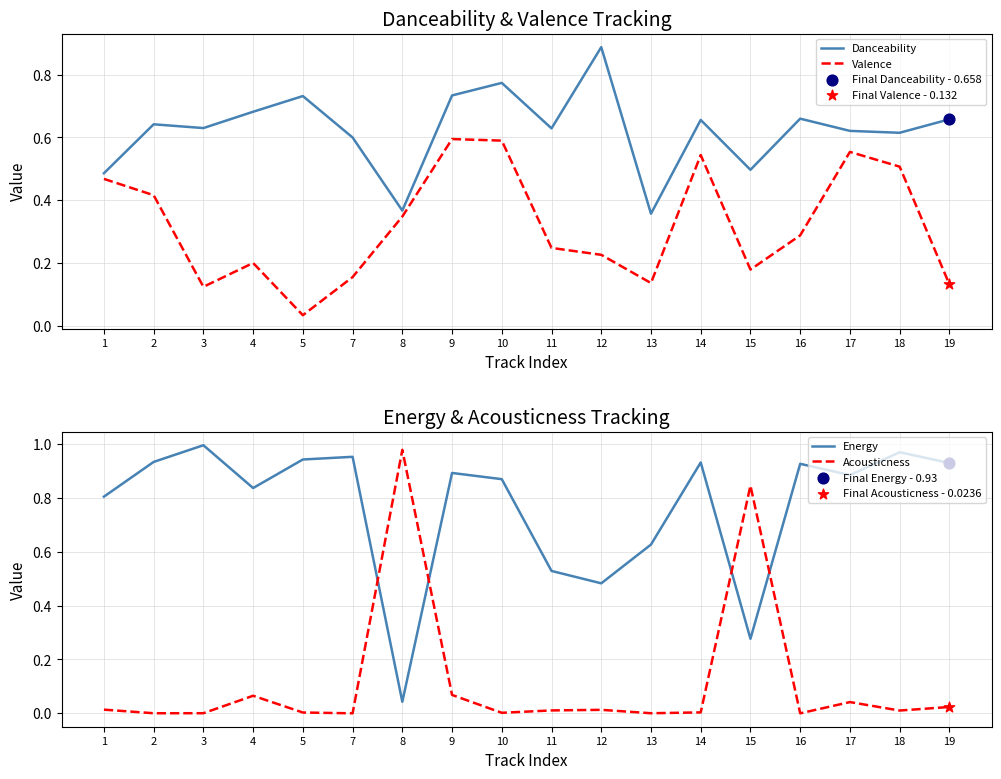

Which series has the widest spread of Y values?

Acousticness